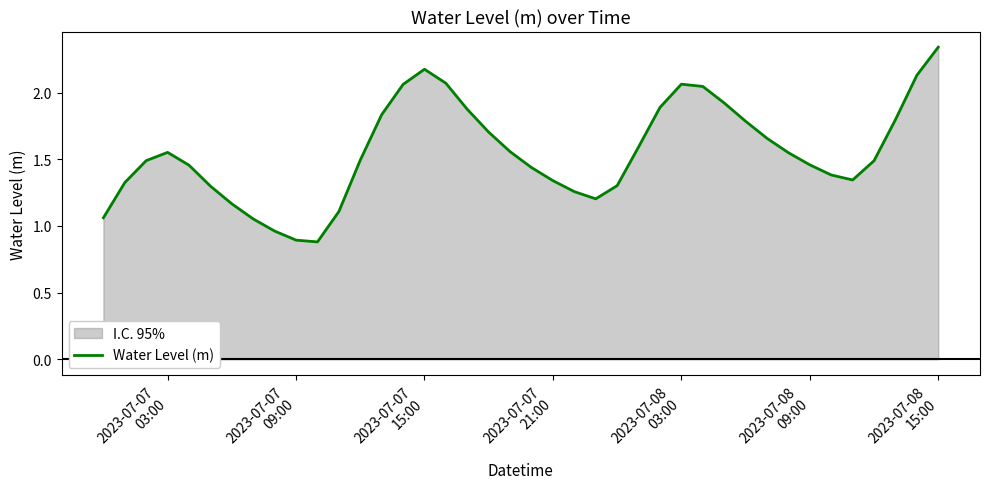

What is the minimum value shown in the chart?

0.9